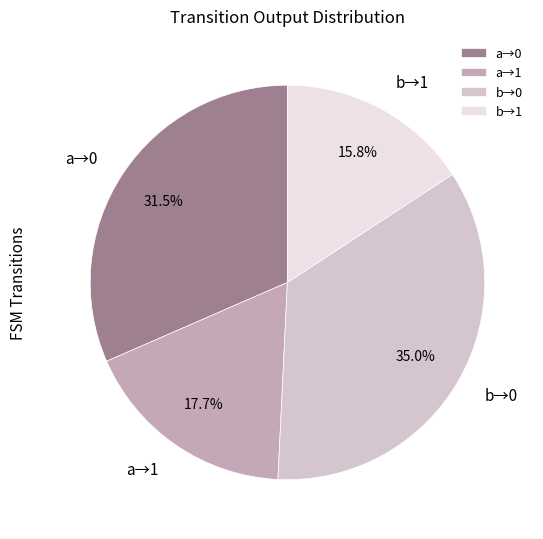

Between b→1 and a→0, which is larger?

a→0